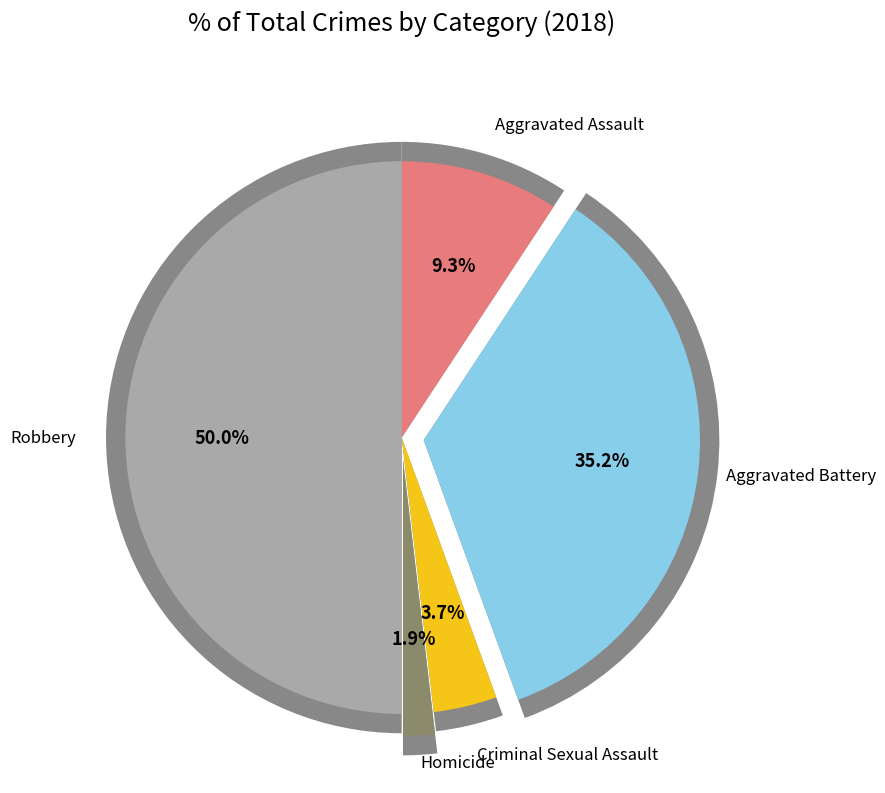

True or false: Aggravated Battery accounts for 35% of the total.

True